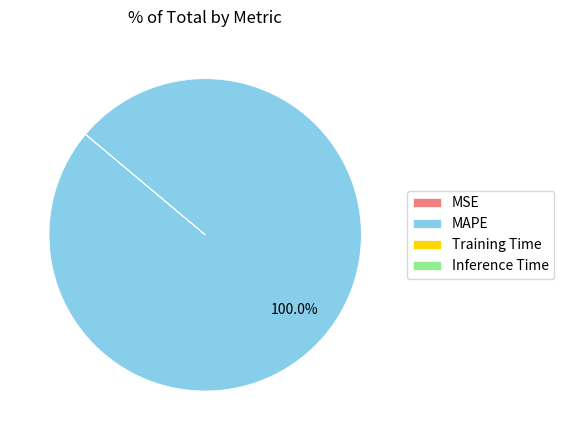

To the nearest percent, what is the difference between the largest and smallest slice percentages?

100%